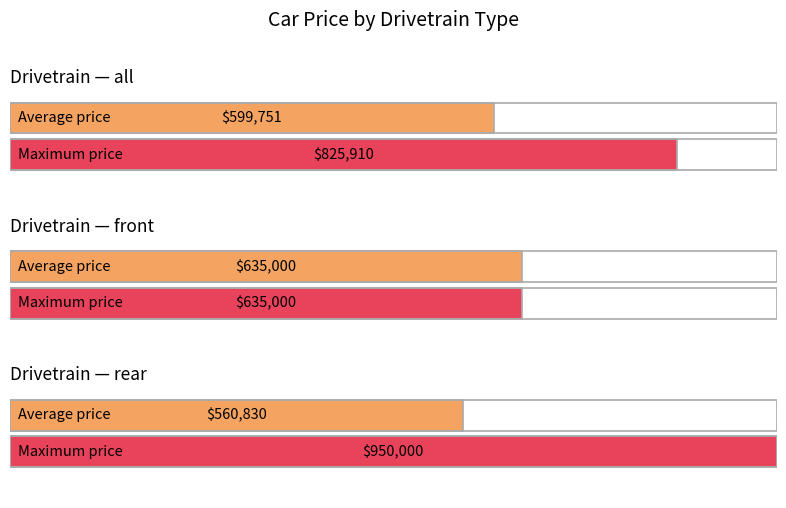

What is the maximum value shown in the chart?

950000